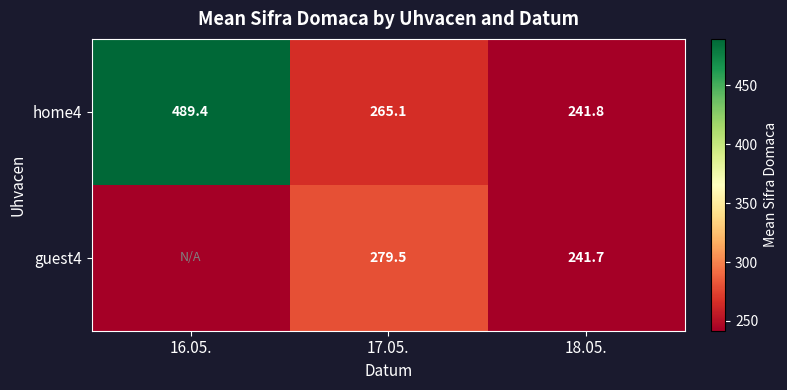

True or false: home4 has a value of 241.8 at 18.05..

True